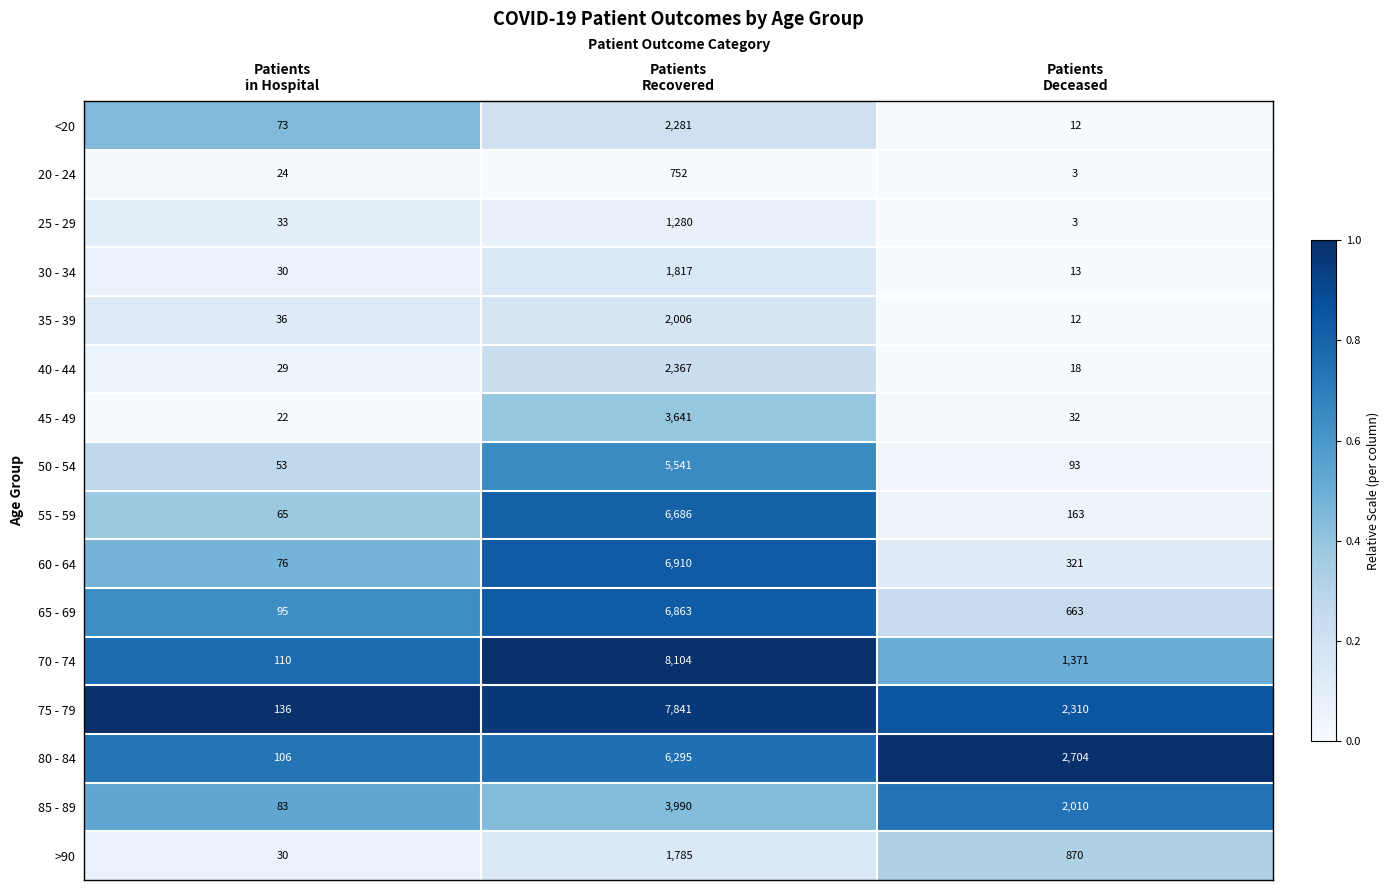

Which series has the widest spread of values?

70 - 74